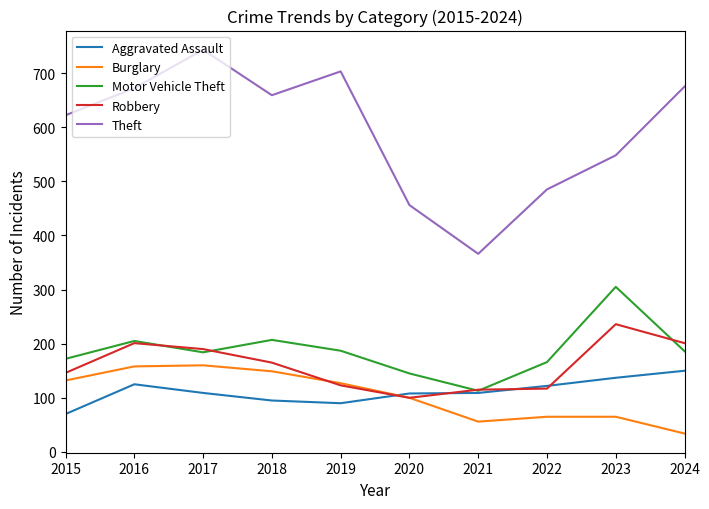

What is the difference between the Robbery values at 2021 and 2024?

86